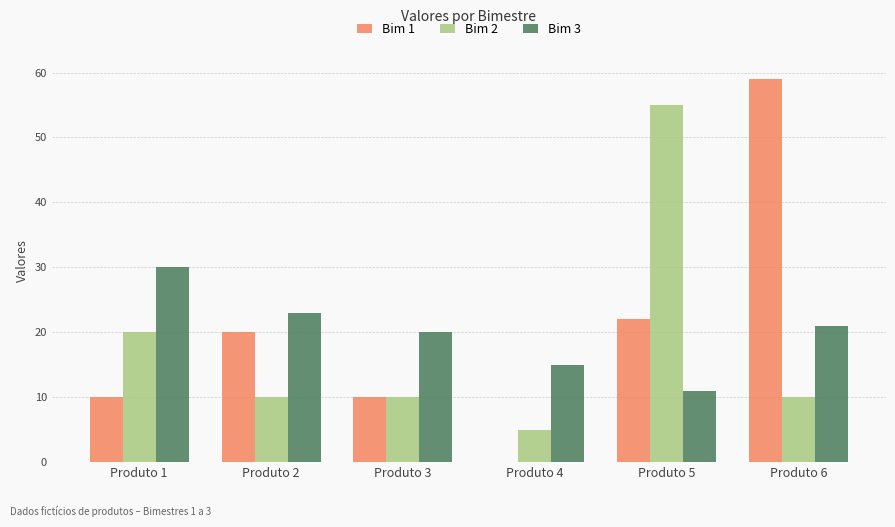

At which label is Bim 2 closest to 30?

Produto 1